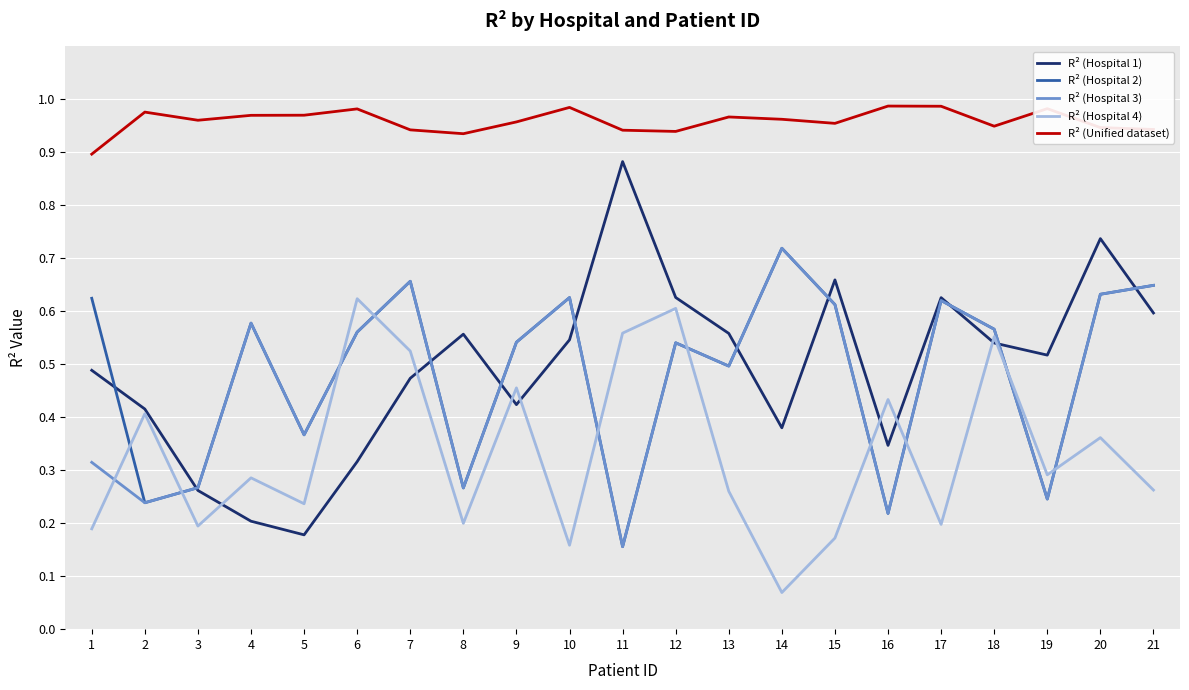

Between 1 and 18, which series saw the biggest shift?

R² (Hospital 4)